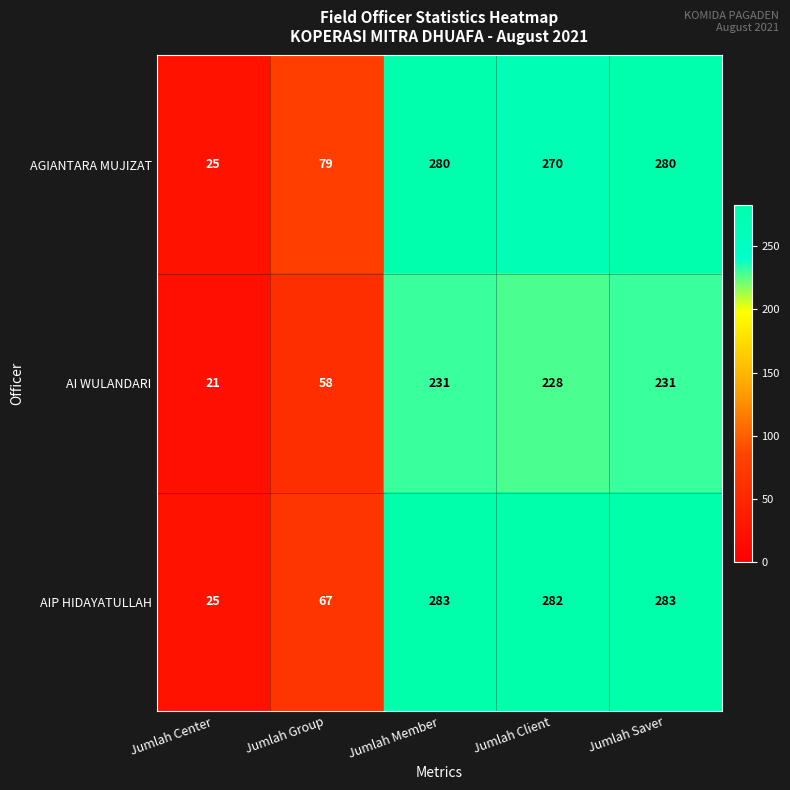

What is the sum of the AI WULANDARI values at Jumlah Saver and Jumlah Group?

289